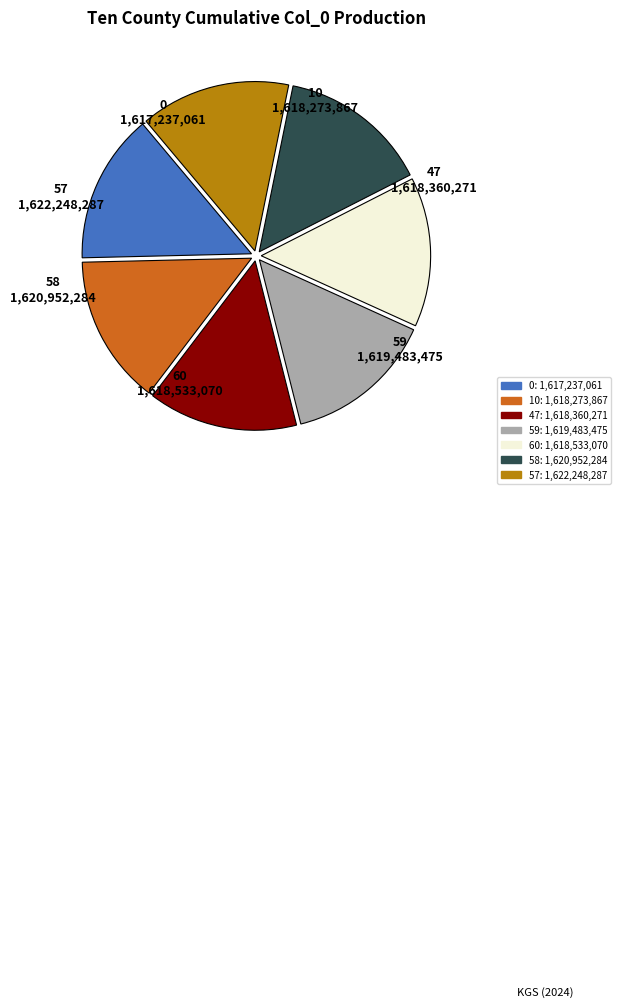

Combined, do 58 and 59 account for over 50%?

No